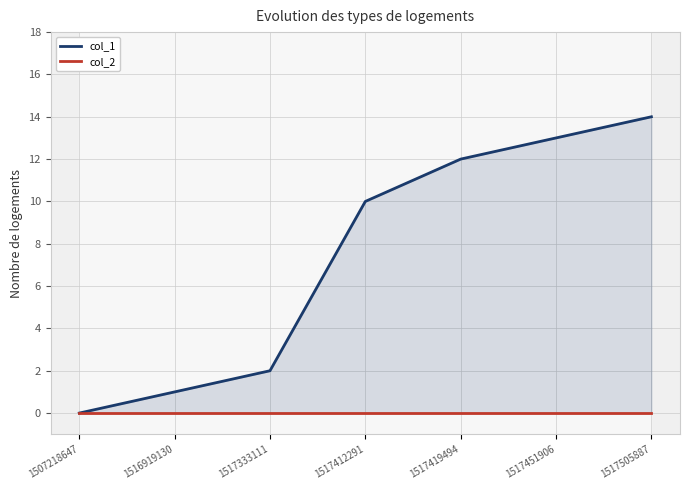

At 1507218647, list the series in order from smallest to largest.

col_1, col_2